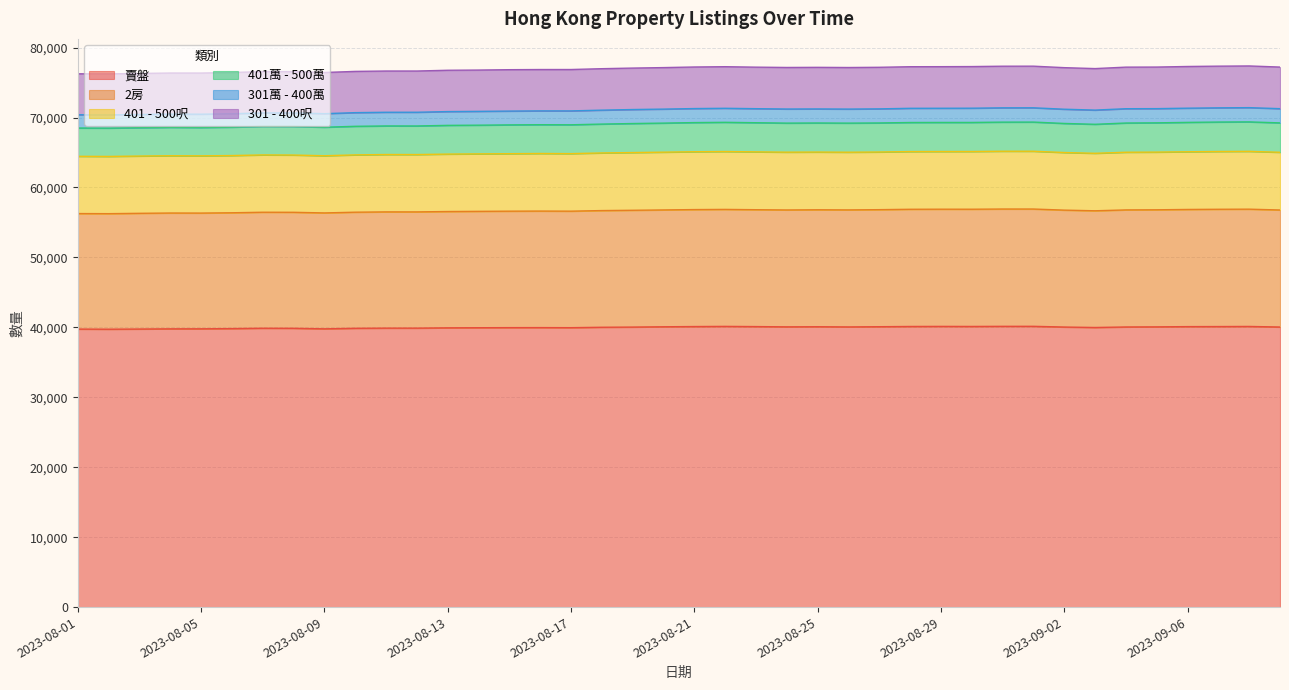

How many interior local valleys does the 賣盤 series have?

7